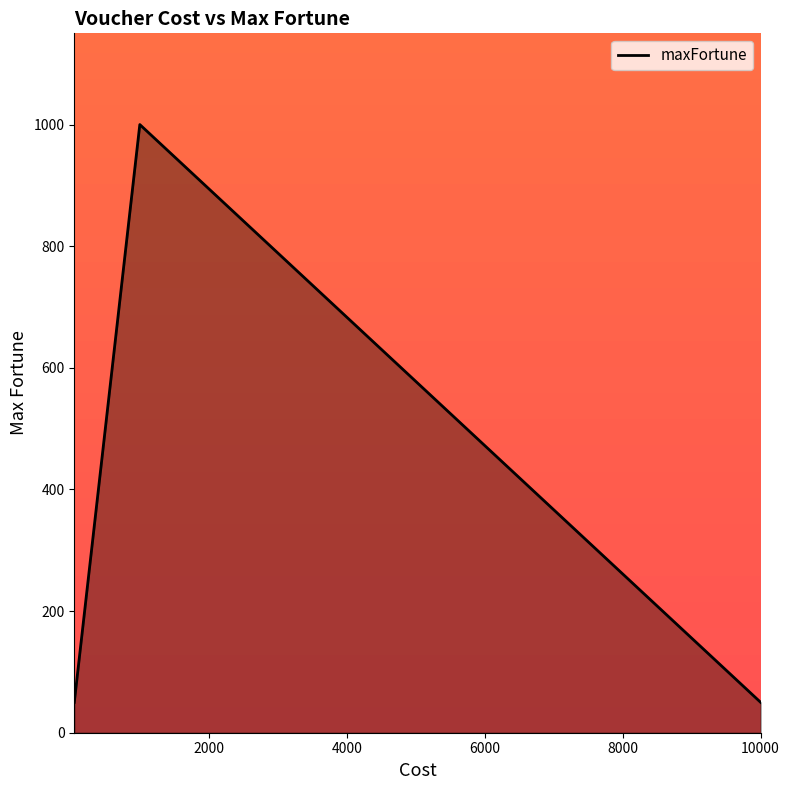

True or false: there are more than 1 points higher than both neighbors.

False